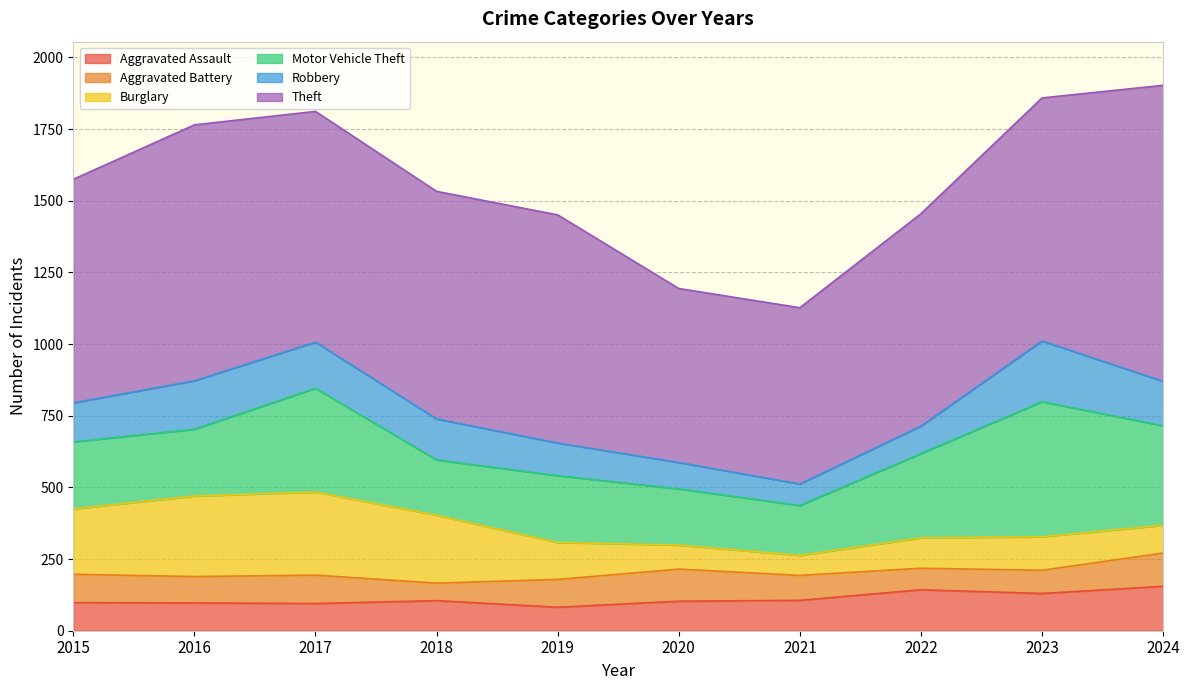

Reading left to right, list all the values displayed in this chart.

Aggravated Assault: 2015=98	2016=97	2017=95	2018=105	2019=82	2020=103	2021=106	2022=143	2023=130	2024=155
Aggravated Battery: 2015=99	2016=92	2017=99	2018=61	2019=97	2020=112	2021=87	2022=75	2023=81	2024=116
Burglary: 2015=228	2016=281	2017=290	2018=237	2019=129	2020=84	2021=70	2022=106	2023=117	2024=97
Motor Vehicle Theft: 2015=234	2016=233	2017=362	2018=193	2019=233	2020=196	2021=174	2022=294	2023=471	2024=347
Robbery: 2015=136	2016=169	2017=161	2018=143	2019=114	2020=92	2021=75	2022=96	2023=212	2024=155
Theft: 2015=780	2016=893	2017=805	2018=794	2019=796	2020=607	2021=615	2022=741	2023=848	2024=1033